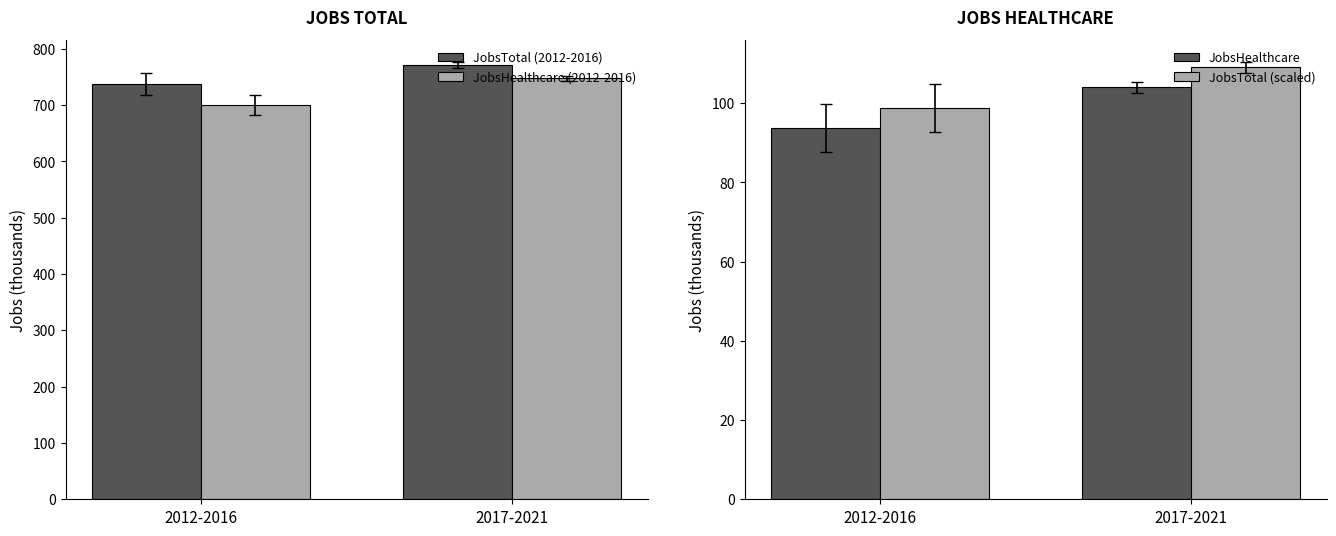

Is the value of JobsTotal at 2019 greater than the value of JobsHealthcare at 2014?

Yes